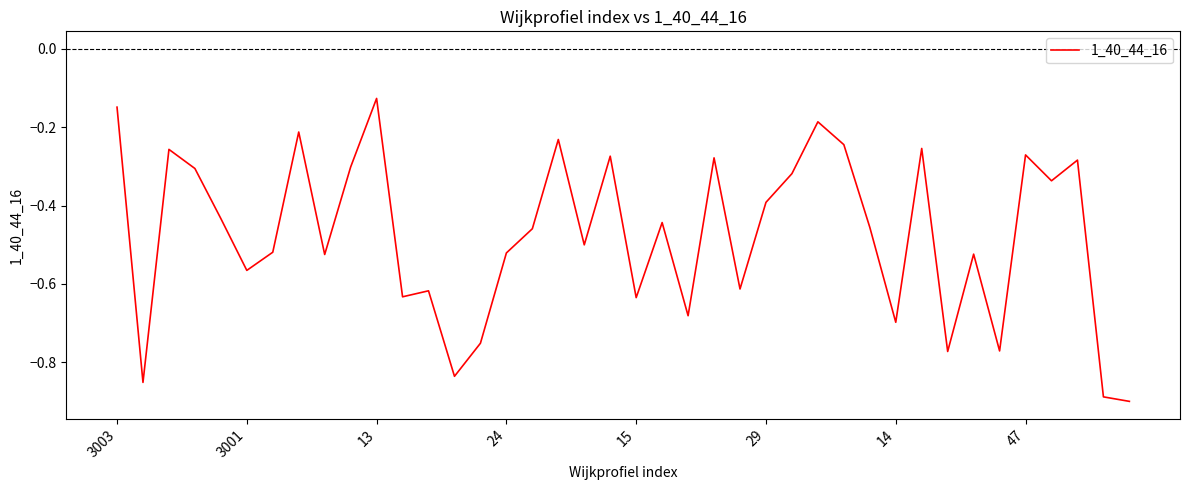

Is this an area chart (filled region under the line)?

No